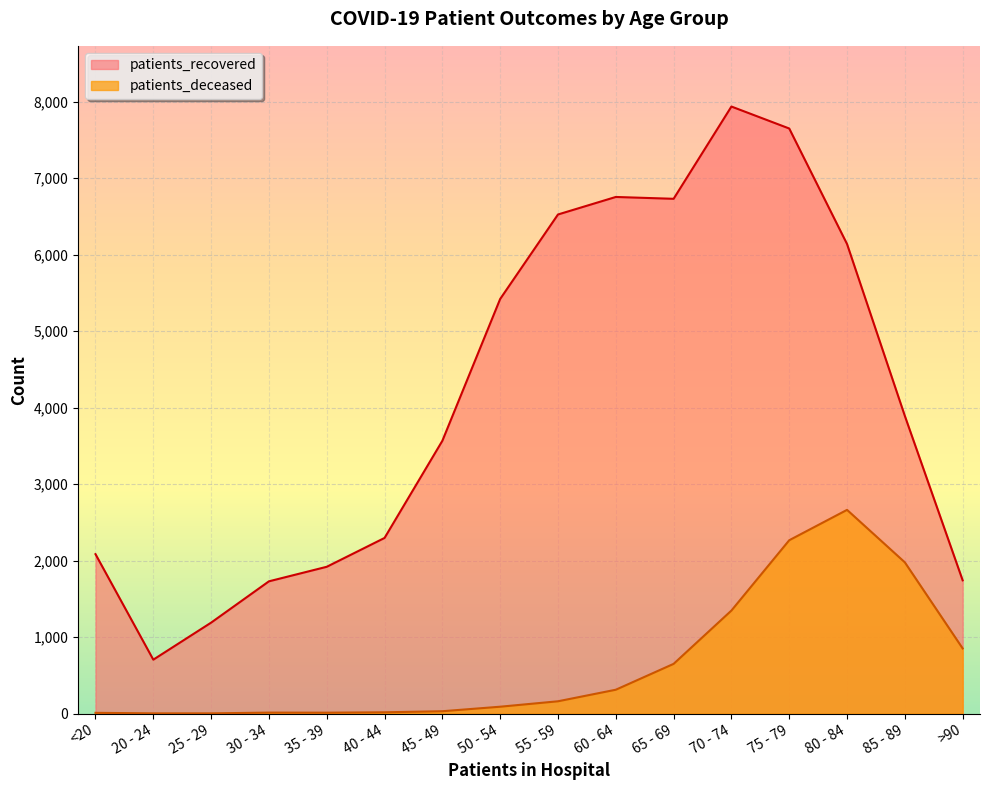

How many lines are shown in the chart?

2